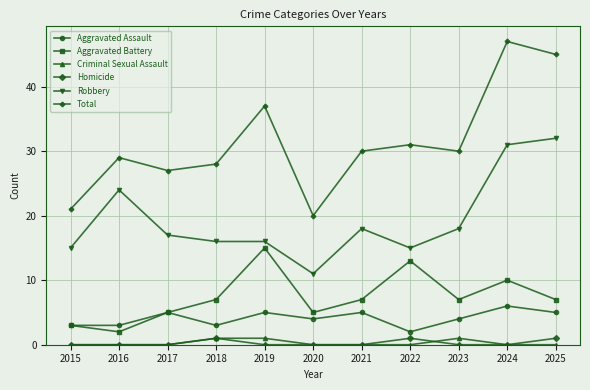

In Aggravated Assault, how many points are higher than both neighbors (excluding endpoints)?

4